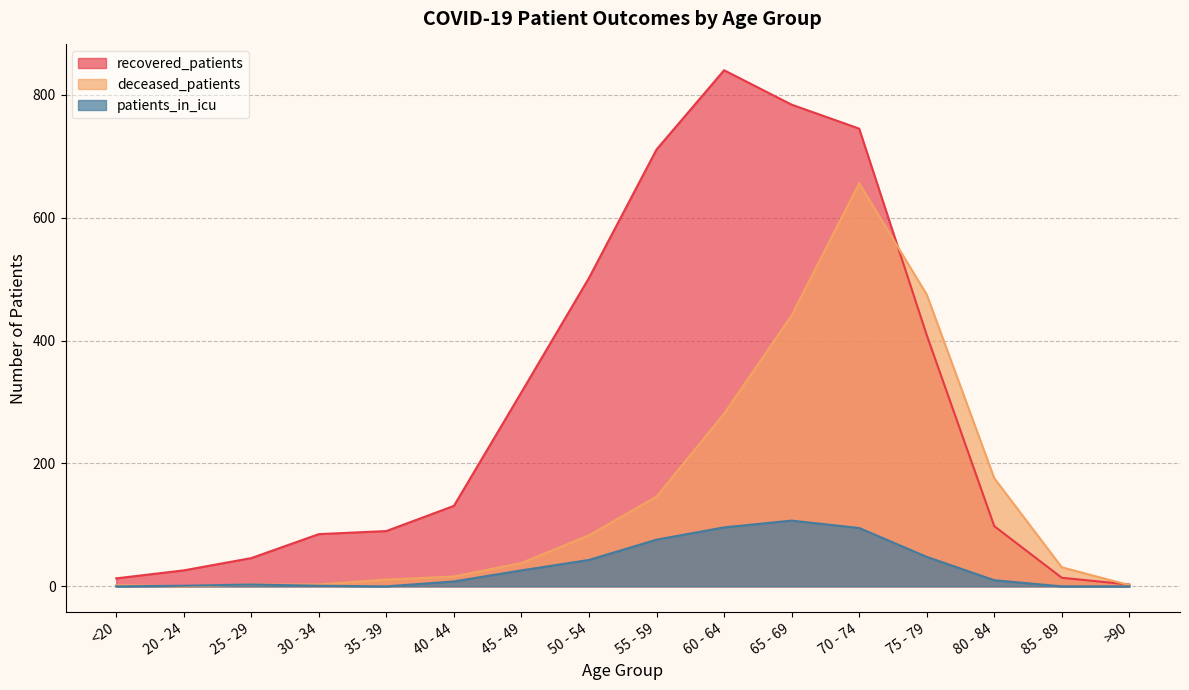

How many data points in recovered_patients are less than 131?

8